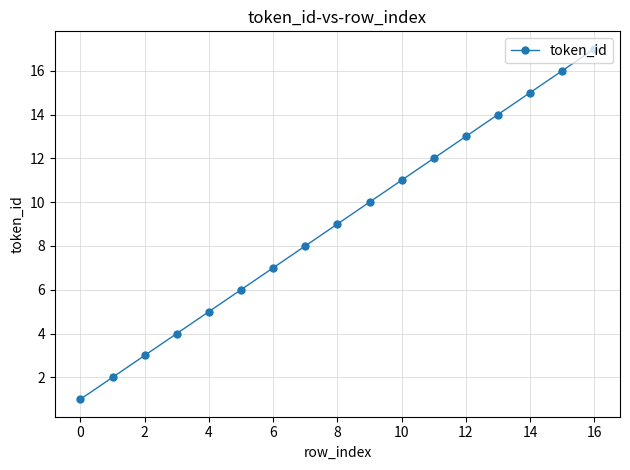

What is the greatest value displayed?

17